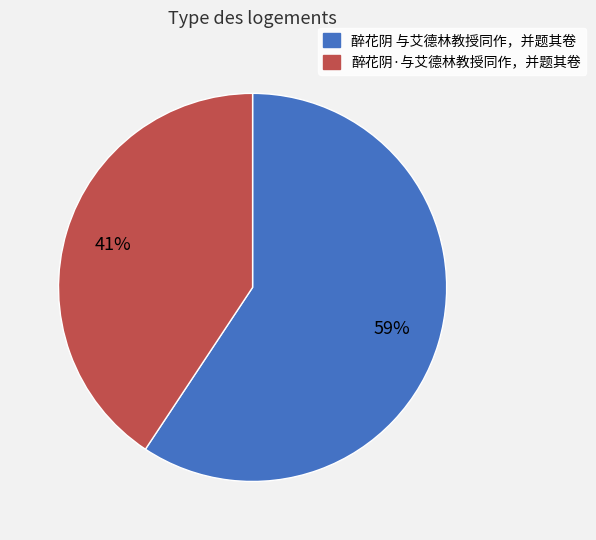

Is it true that 醉花阴·与艾德林教授同作，并题其卷 is 52% of the pie?

False